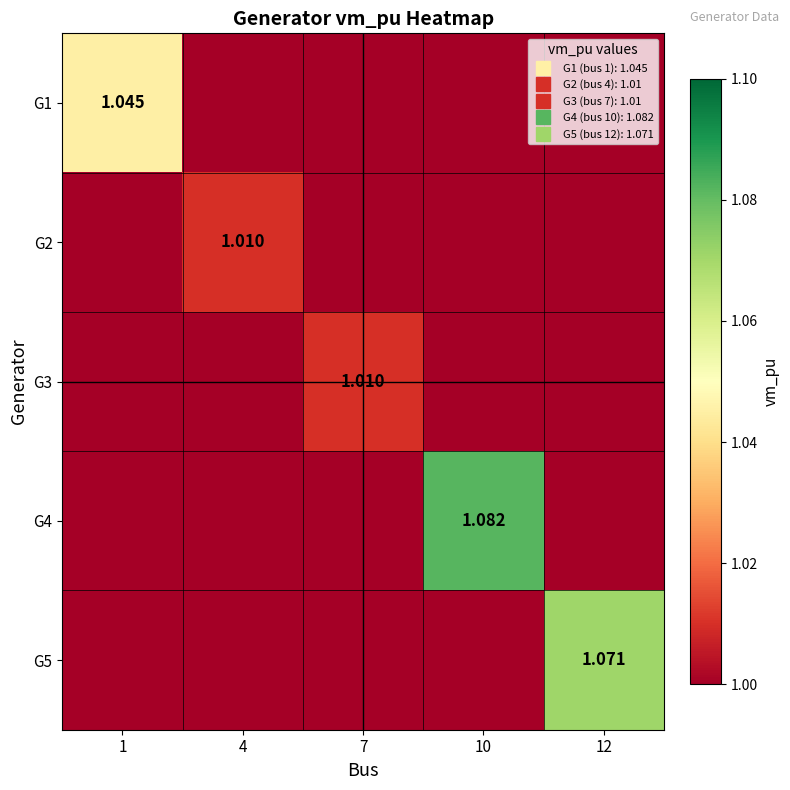

At which category is the sum across all series the highest?

10